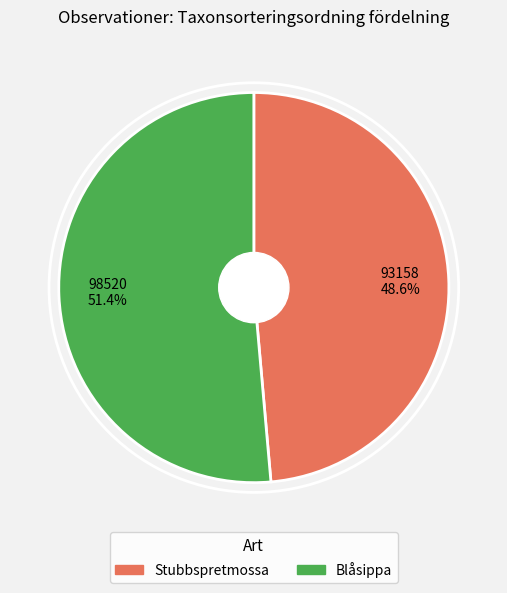

What is the largest slice in the pie chart?

Blåsippa